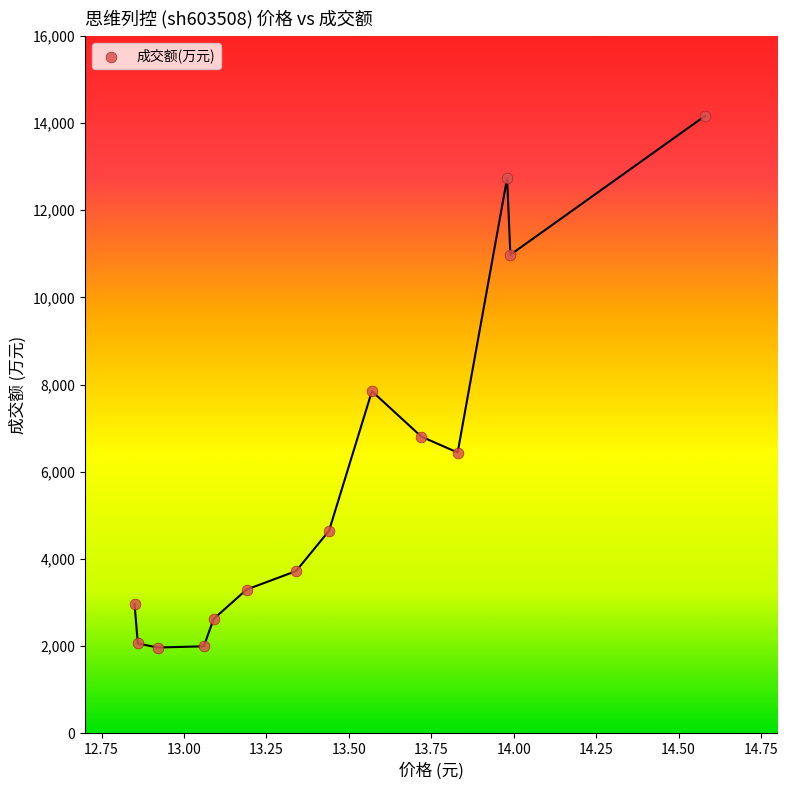

What Y value in the scatter plot is closest to 8065?

7848